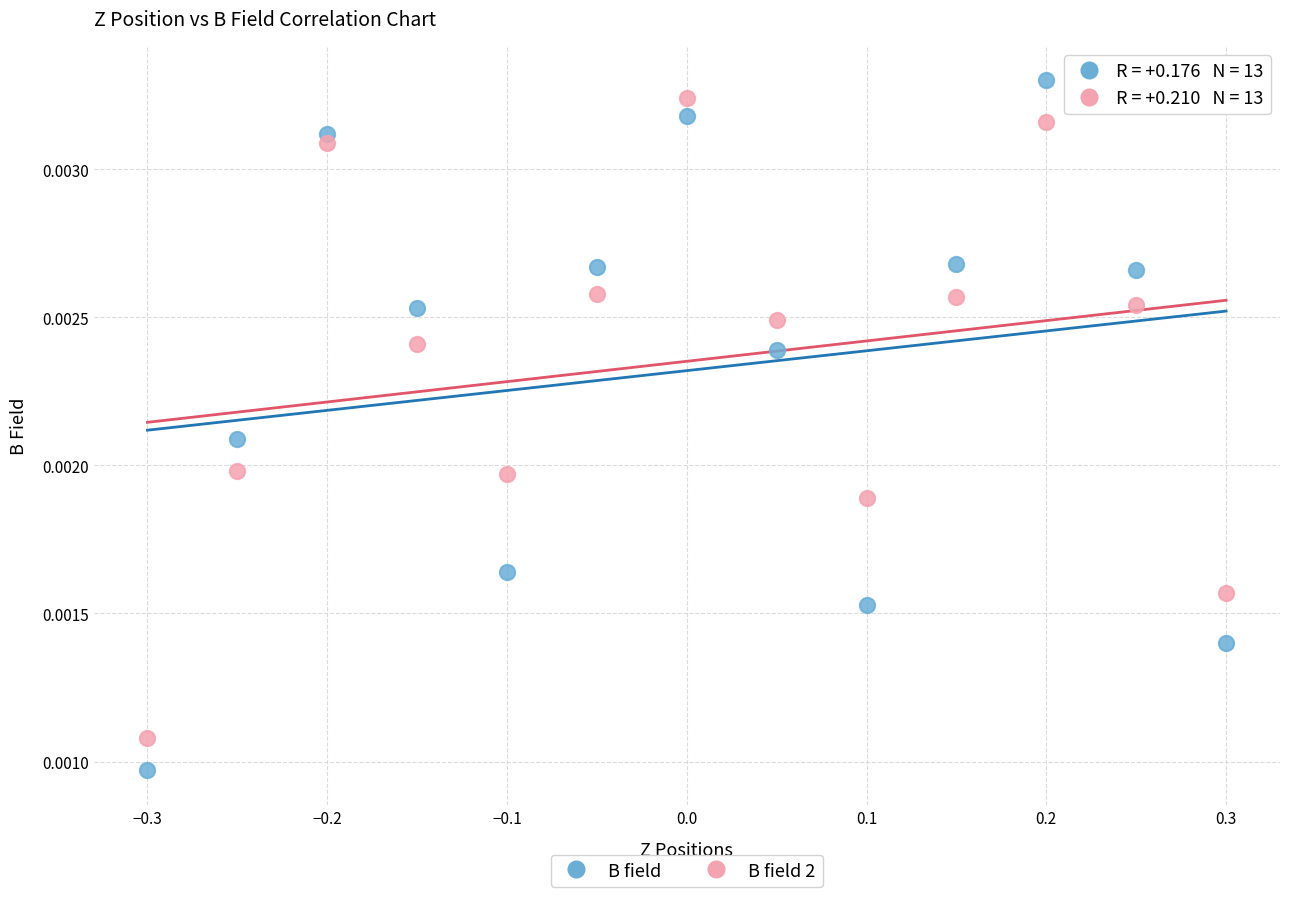

Which series contains the lowest Y value?

B field